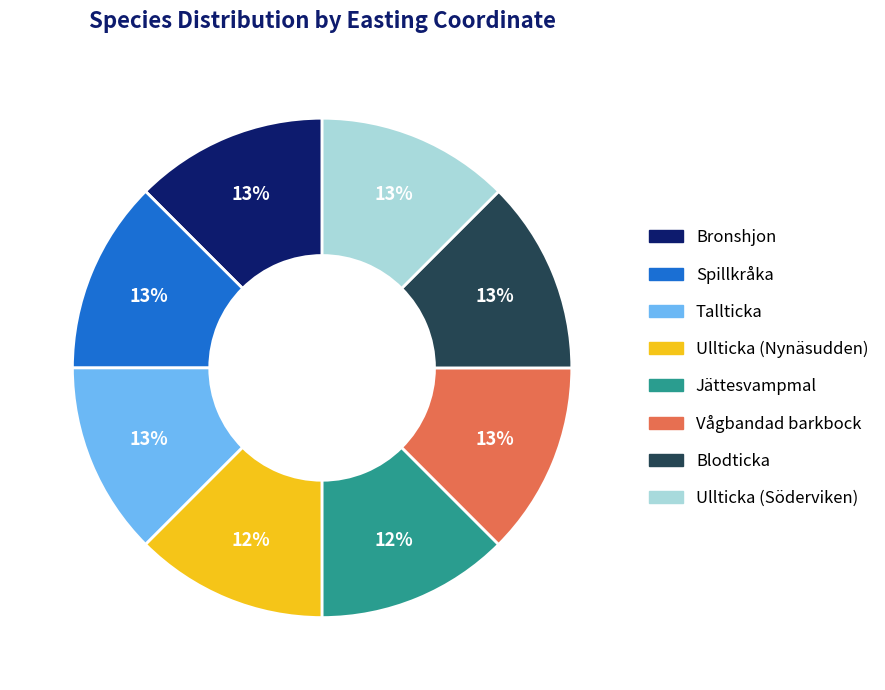

To the nearest percent, what percentage of the pie is Jättesvampmal?

12%